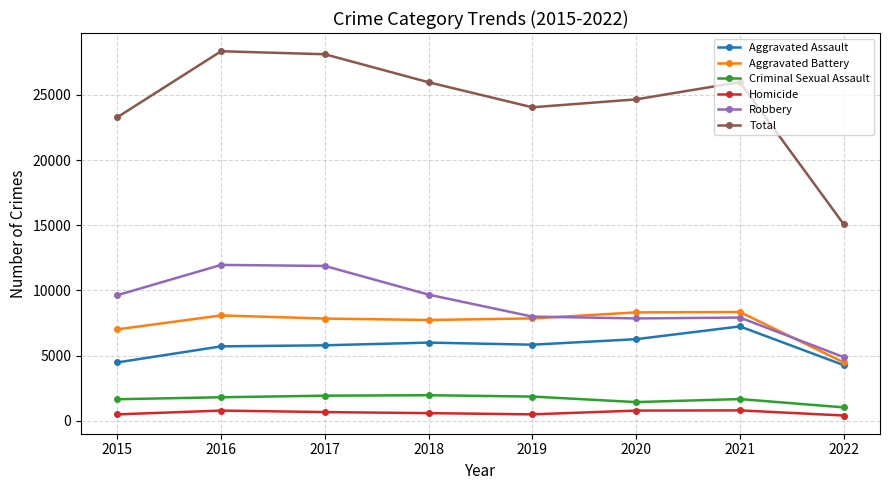

Is the value of Aggravated Battery at 2017 greater than the value of Homicide at 2021?

Yes